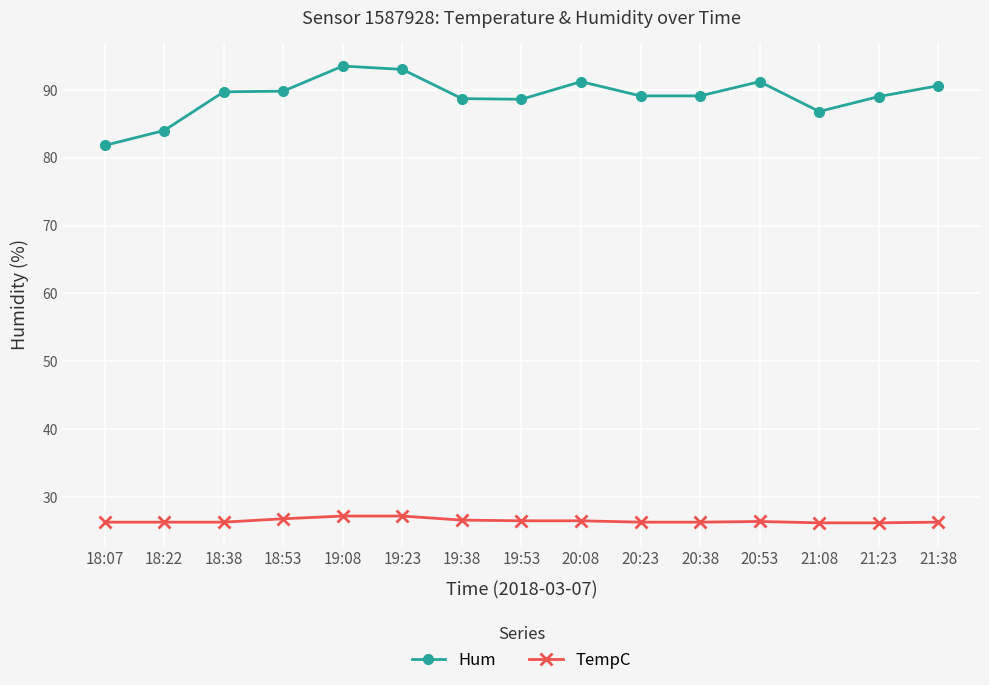

What is the maximum value for Hum?

93.5